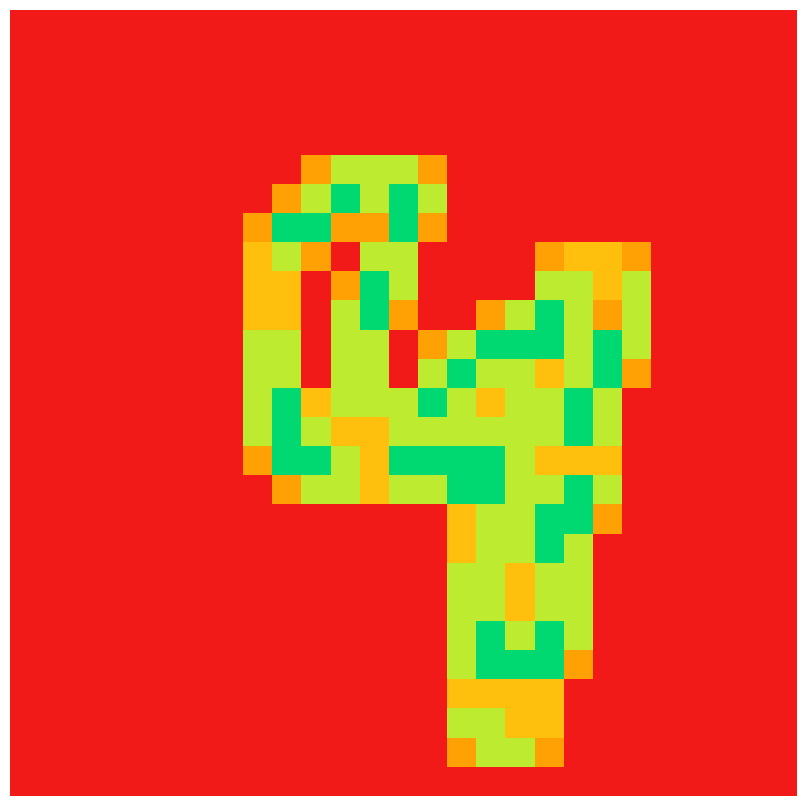

At which category is the sum across all series the highest?

18